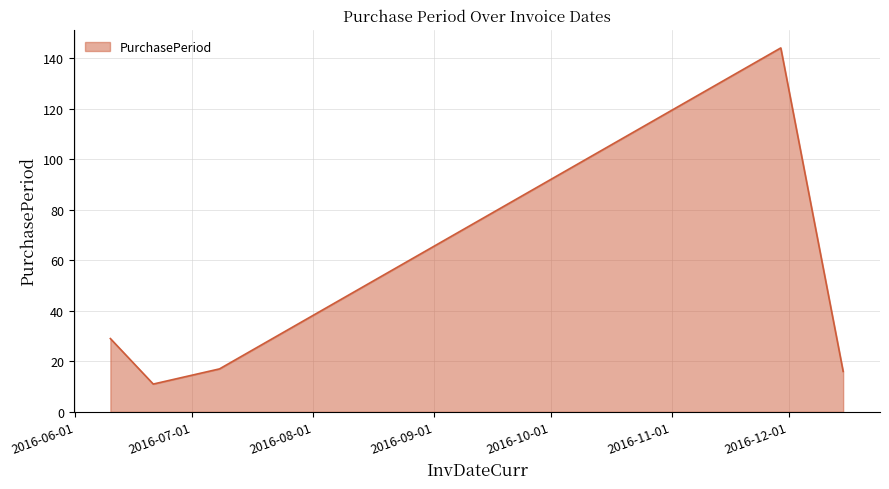

Does the chart display data point markers on the line(s)?

No